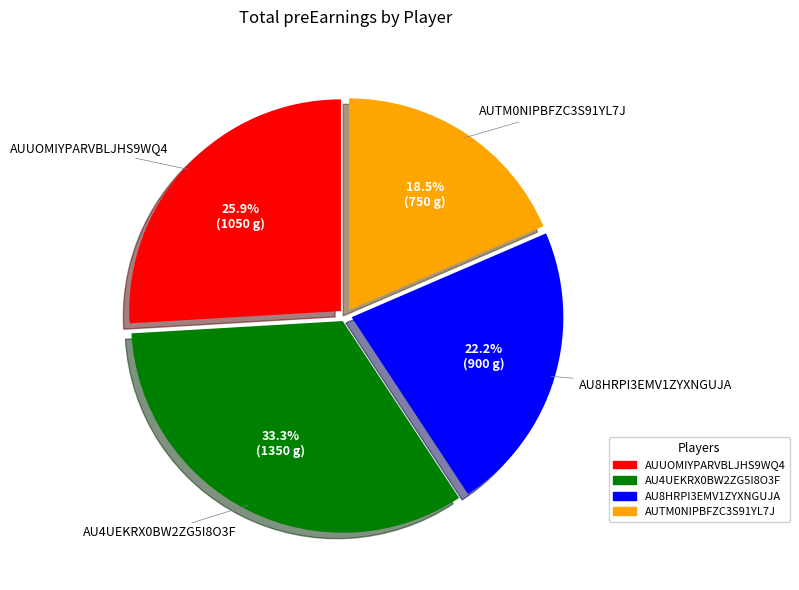

What percentage is NOT represented by AU8HRPI3EMV1ZYXNGUJA?

77.8%